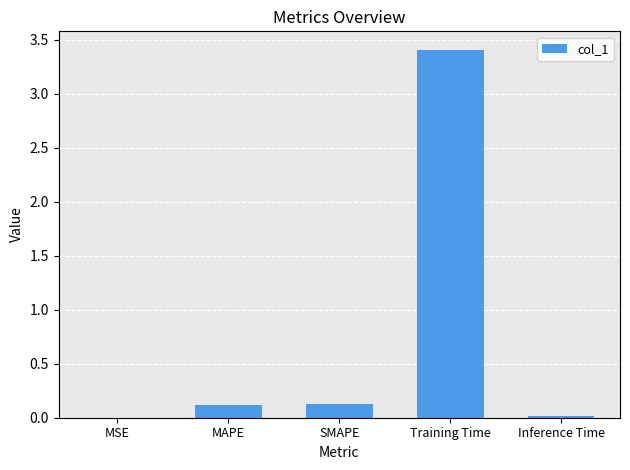

Are the bars horizontal?

No